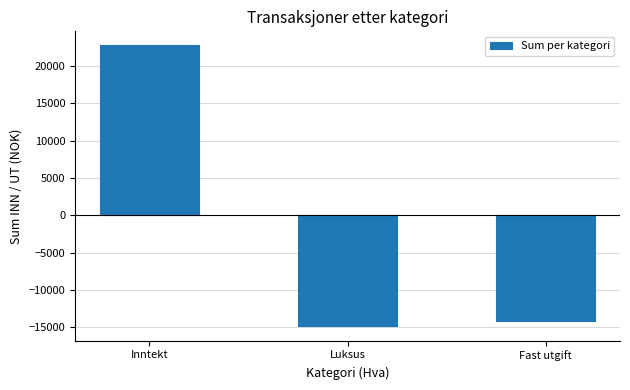

How many positive values are there?

1